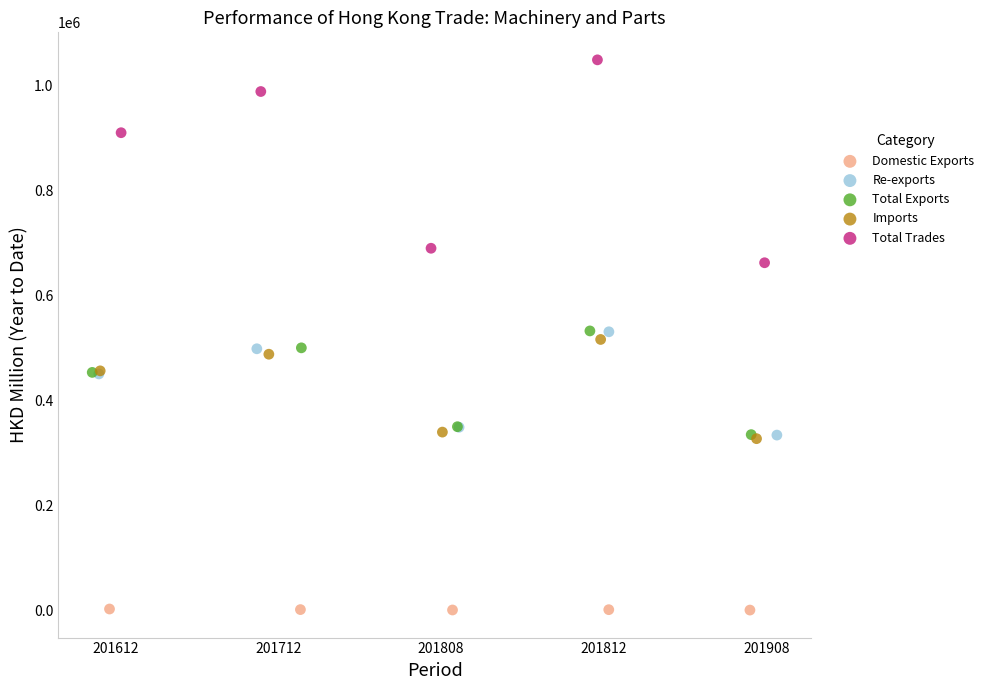

Which series reaches the maximum Y coordinate?

Total Trades